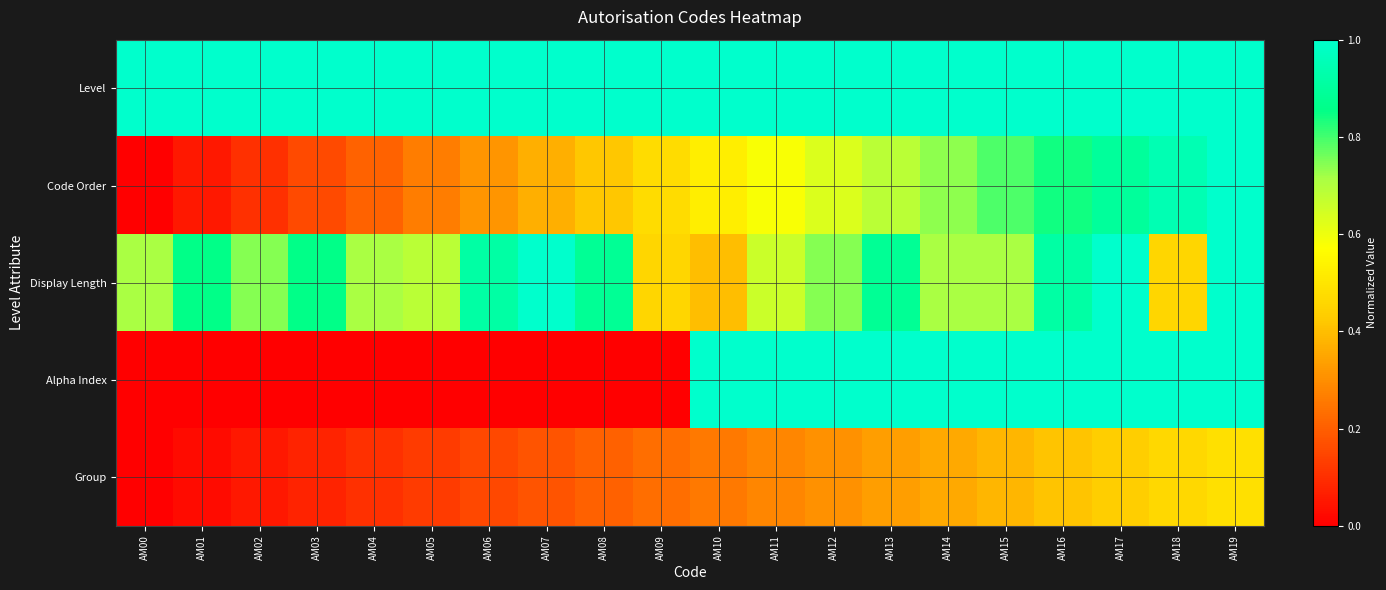

Rank the series by their maximum value, from highest to lowest.

Level, Code Order, Display Length, Alpha Index, Group